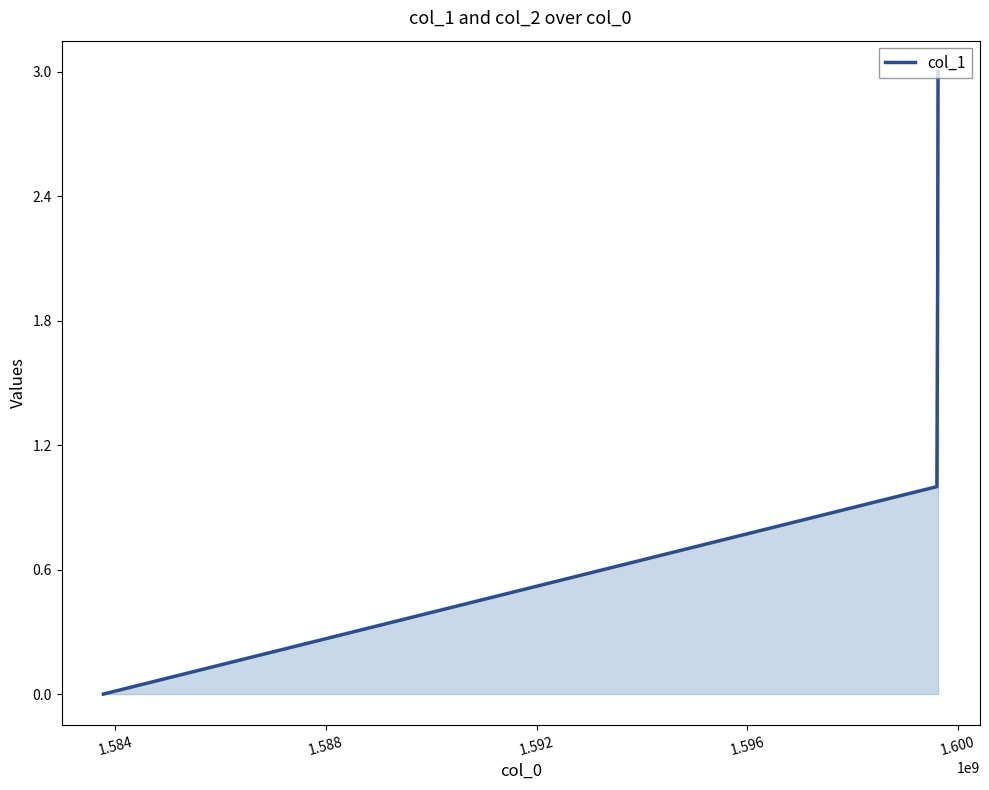

What is the sum of all values?

6